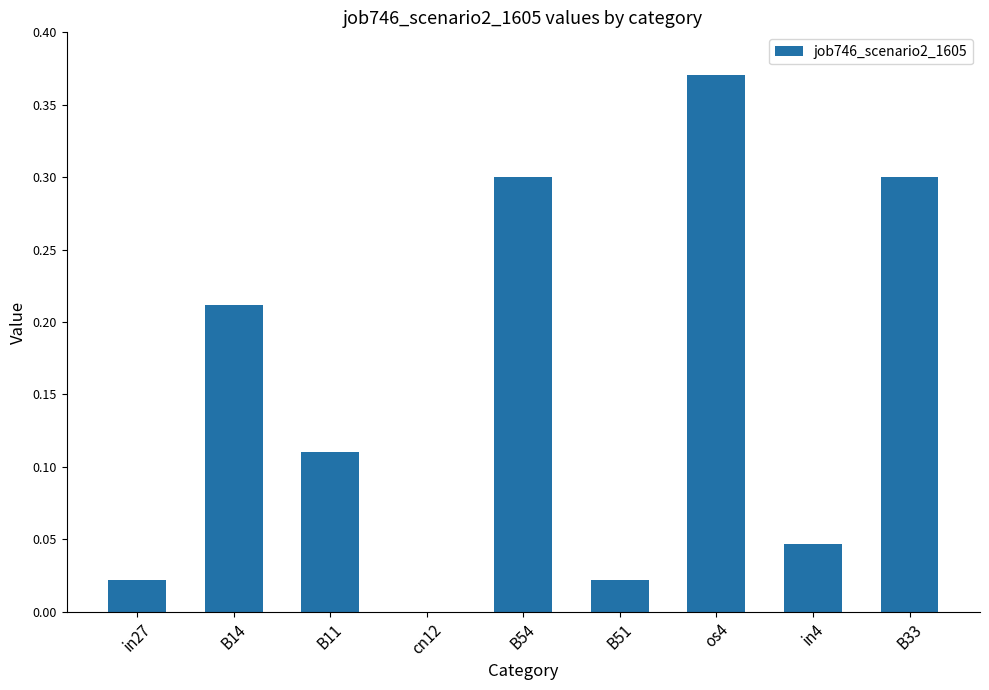

Between B51 and B11, which is larger?

B11